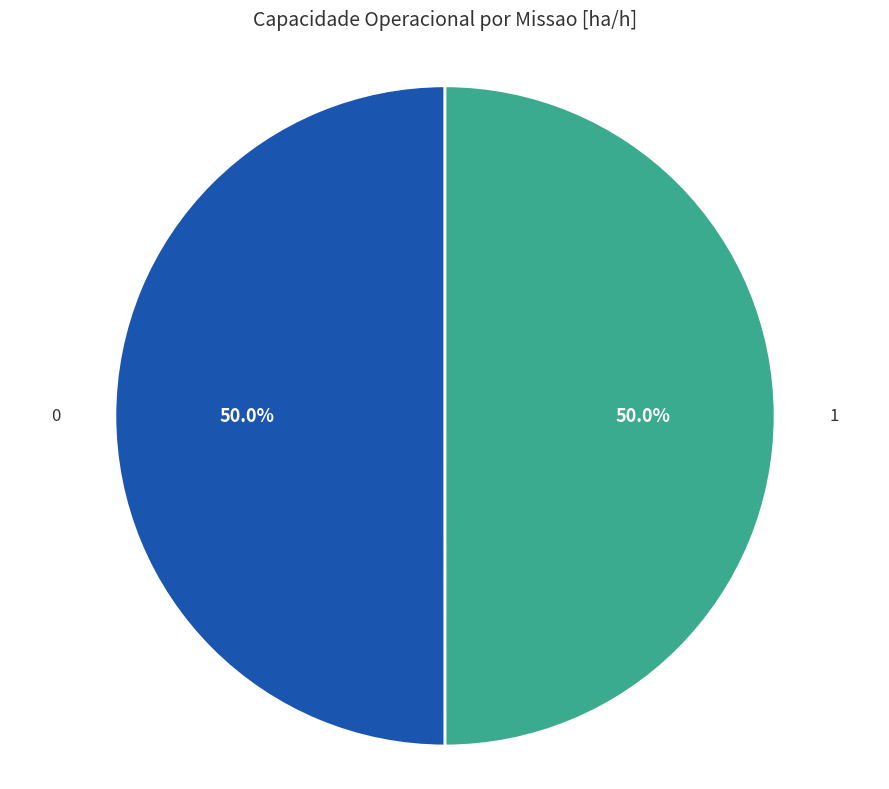

How much of the chart is everything except 1?

50.0%